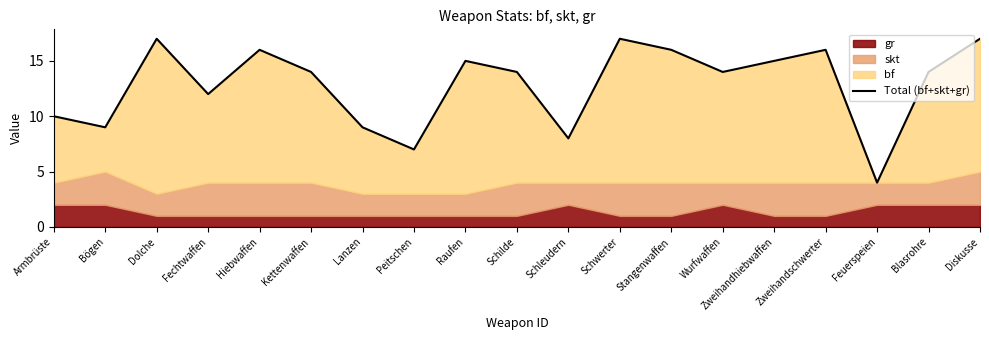

Is it true that the value at Schilde is 5?

False